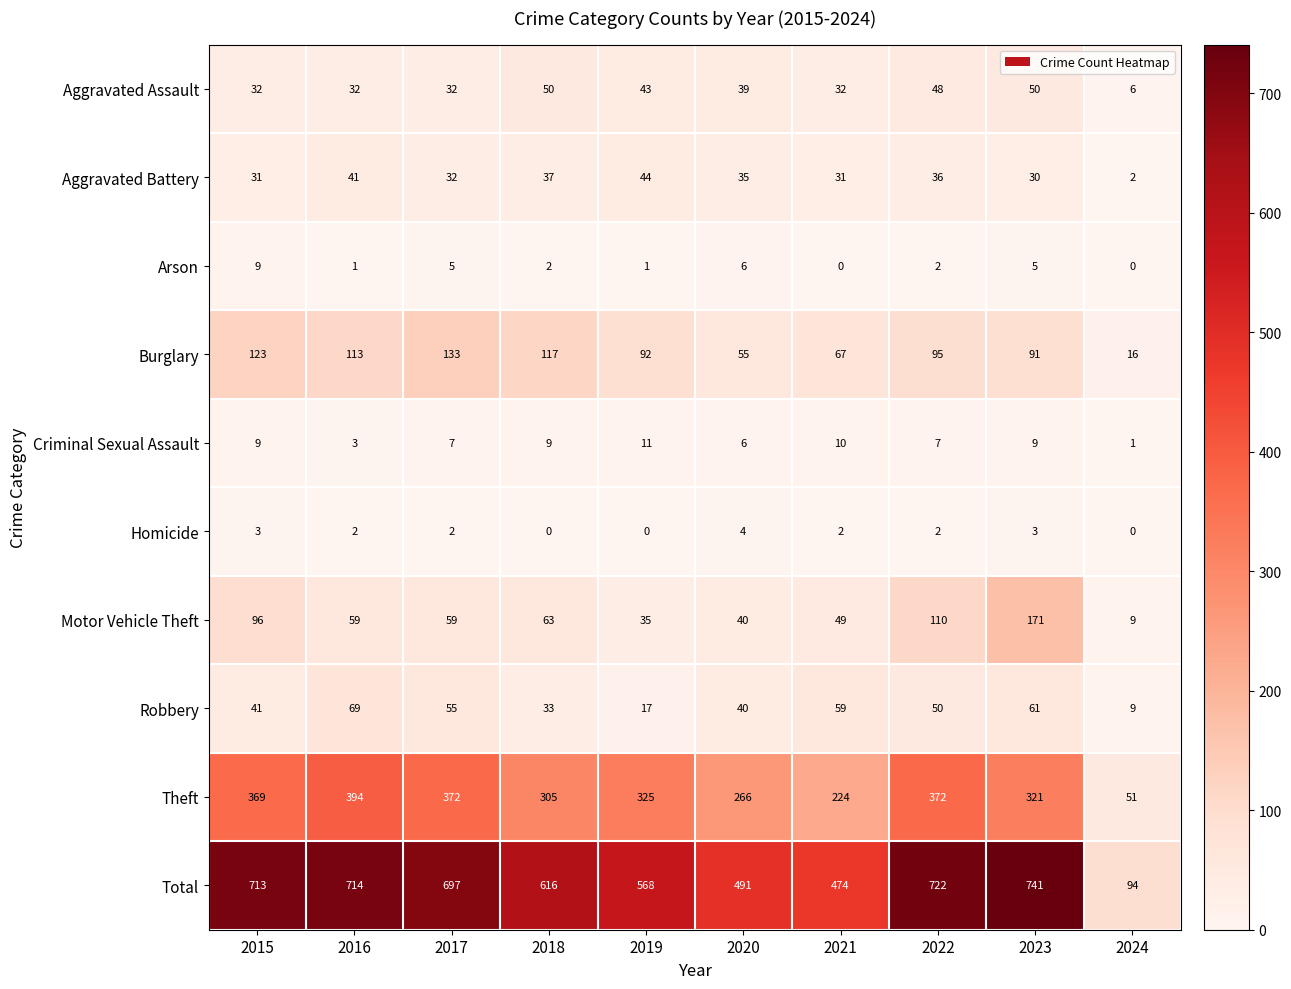

At which category is the sum across all series the highest?

2023